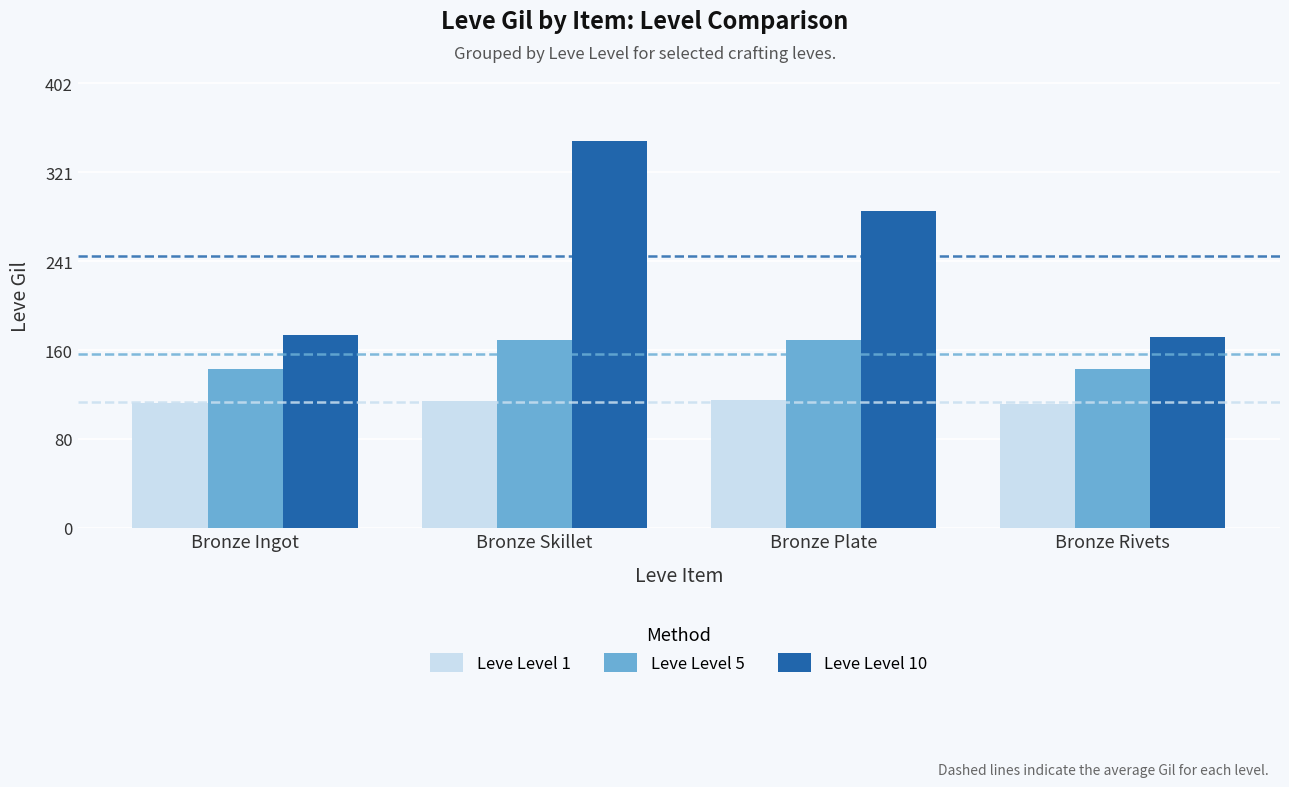

What is the total value across all series at Bronze Plate?

573